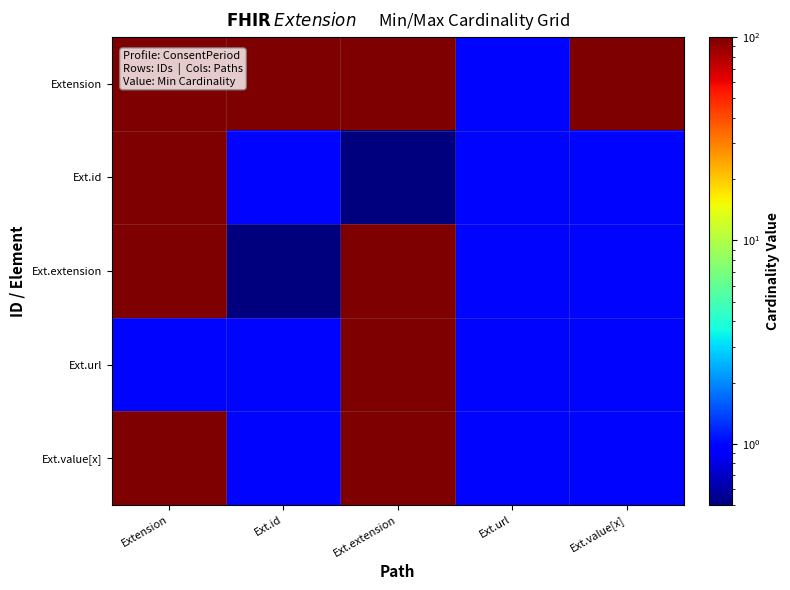

What is the greatest value displayed?

99.0